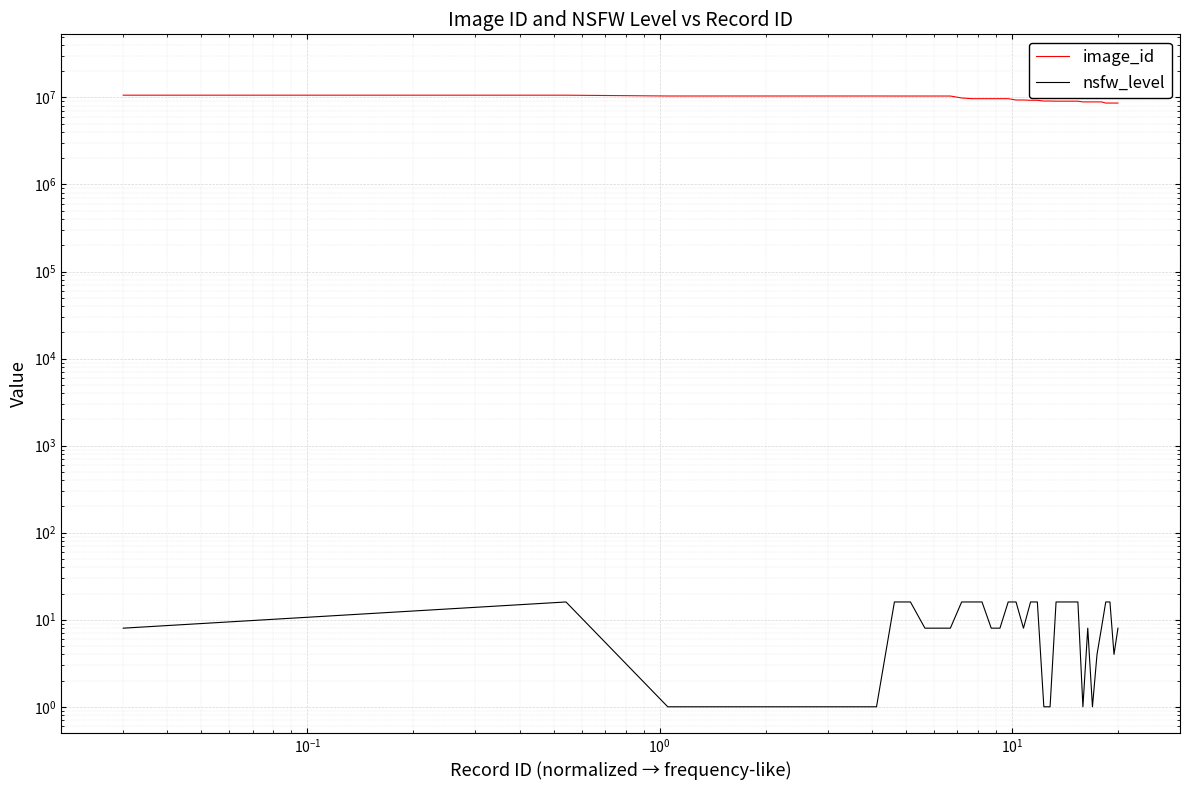

Reading right to left, list all the values displayed in this chart.

image_id: 8610123	8610124	8610221	8610223	8875625	8876159	8877114	8877149	8877154	9050908	9051048	9051237	9051292	9051297	9084851	9084852	9262829	9262830	9333837	9333841	9666704	9667996	9667997	9668031	9668619	9846244	10368753	10368760	10368761	10368763	10368787	10376282	10376283	10376284	10376285	10376286	10376287	10376288	10603914	10603917
nsfw_level: 8	4	16	16	8	4	1	8	1	16	16	16	16	16	1	1	16	16	8	16	16	8	8	16	16	16	8	8	8	16	16	1	1	1	1	1	1	1	16	8